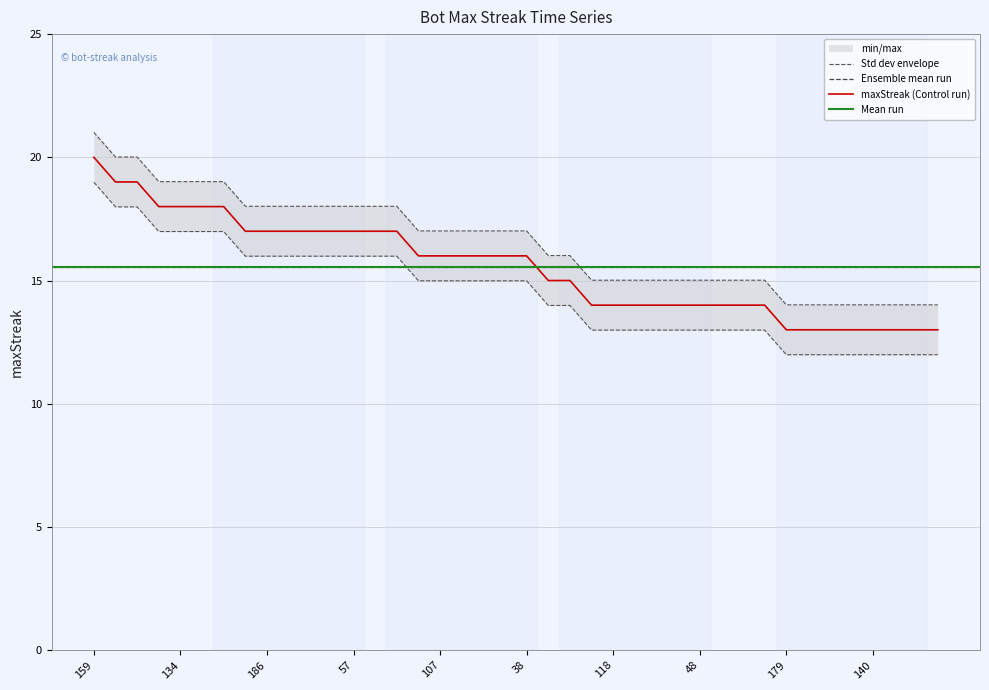

Where does the data first go above 17?

159